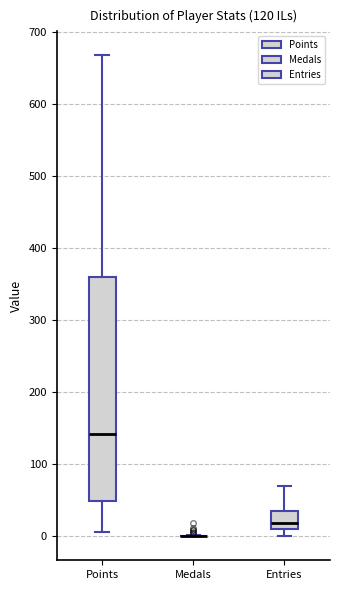

Reading left to right, read every box against the y-axis: the position of its median line, the range the box covers, and the ends of its whiskers. The values are not printed on the chart, so give them approximately, as read against the axis.

Points: median 140, box 50 to 360, whiskers 10 to 670
Medals: box collapsed to a line at 0, whiskers 0 to 0
Entries: median 20, box 10 to 40, whiskers 0 to 70